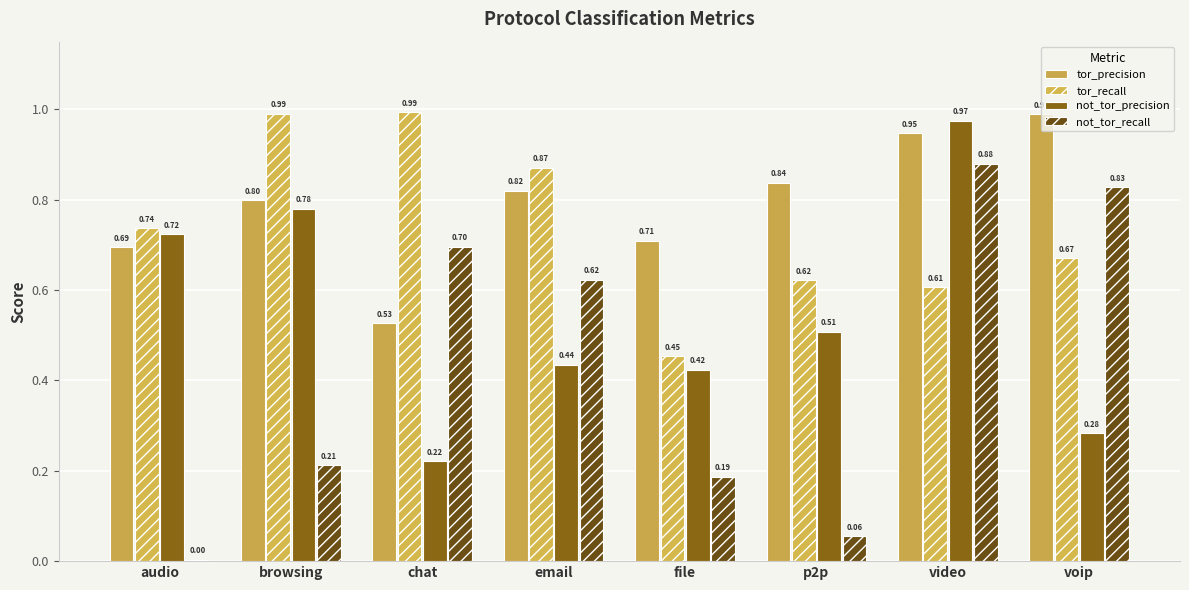

What is the sum of the tor_precision values at file and video?

1.7